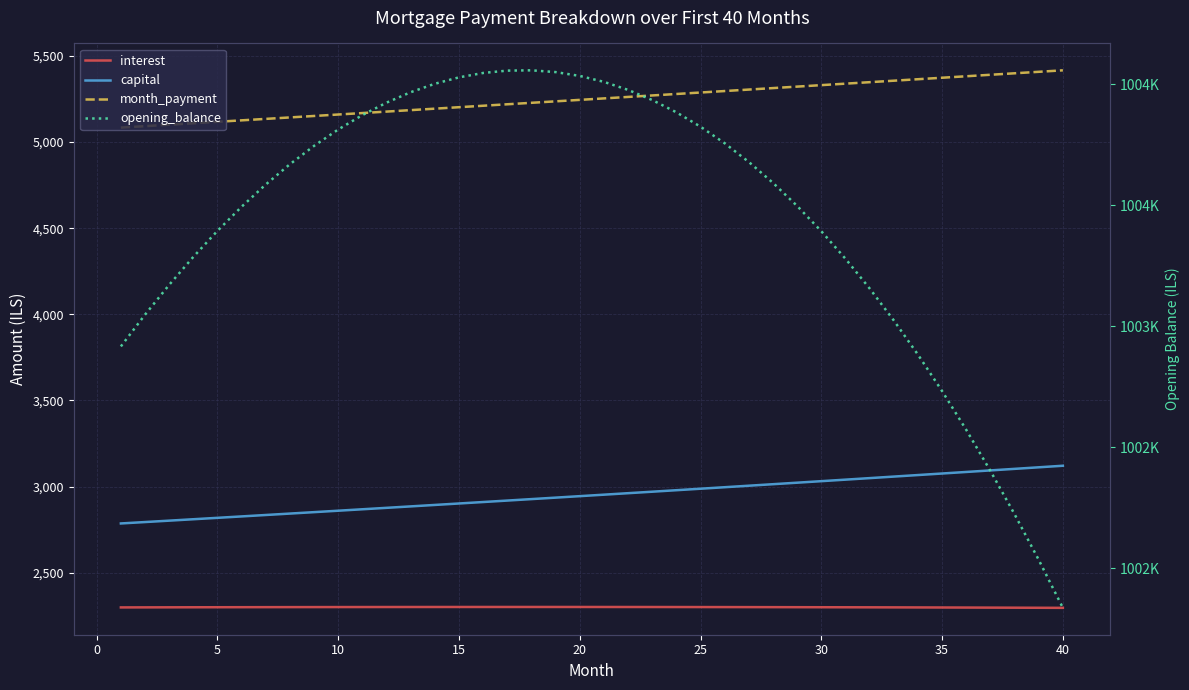

What is the difference between the second highest and second lowest values in the capital series?

317.9